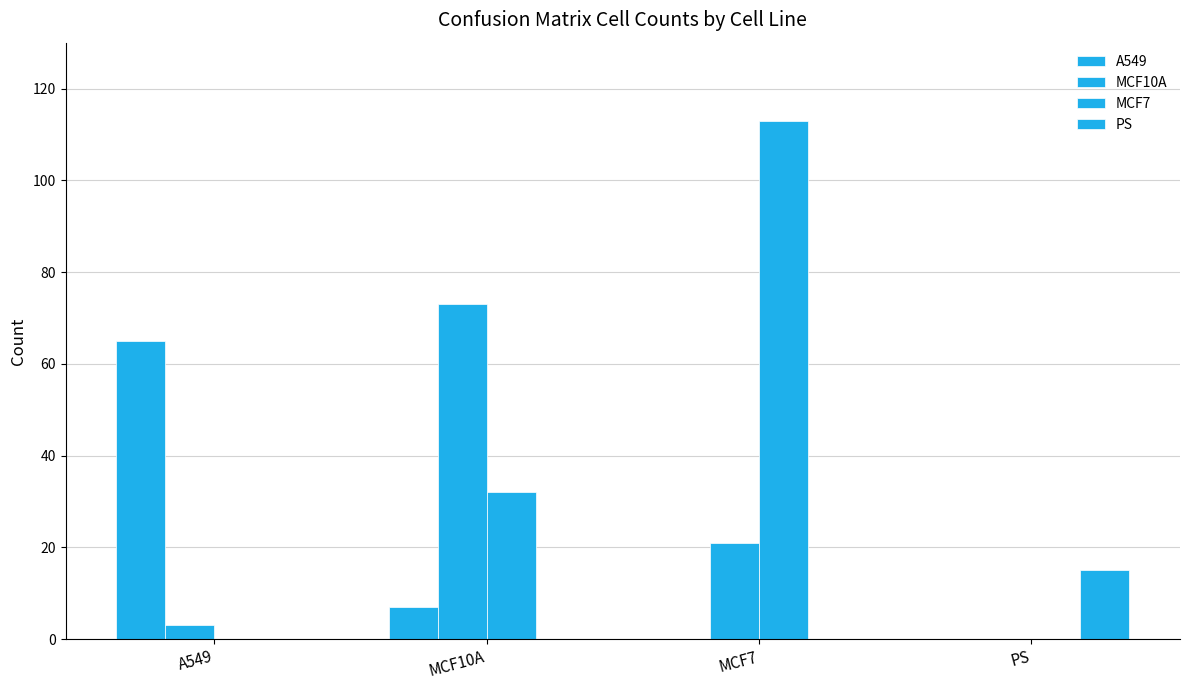

Count the number of categories in the chart.

4